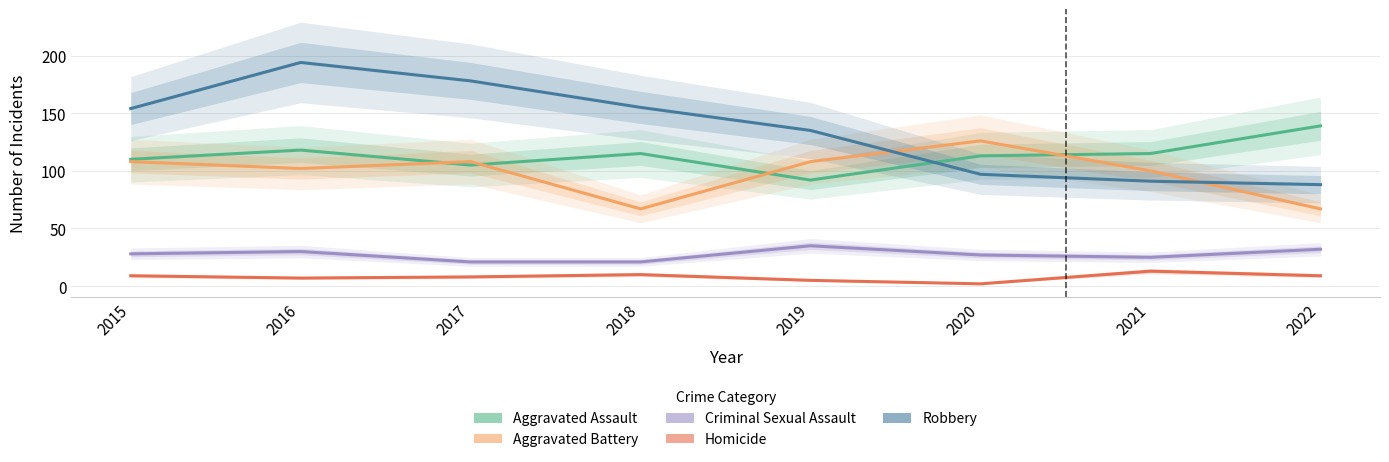

How many lines are shown in the chart?

5